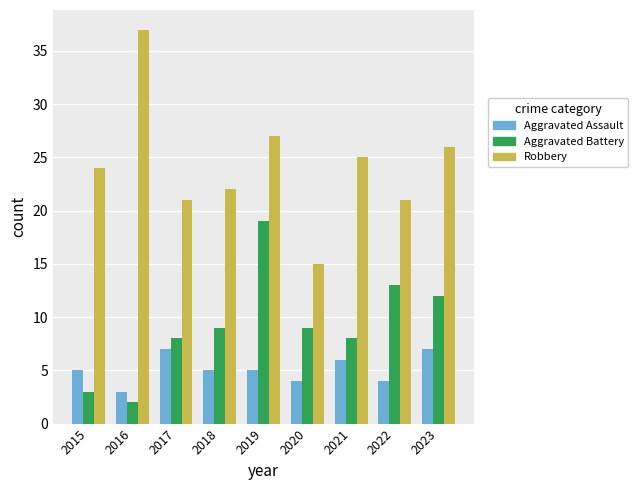

At which category does the chart reach its minimum across all series?

2016